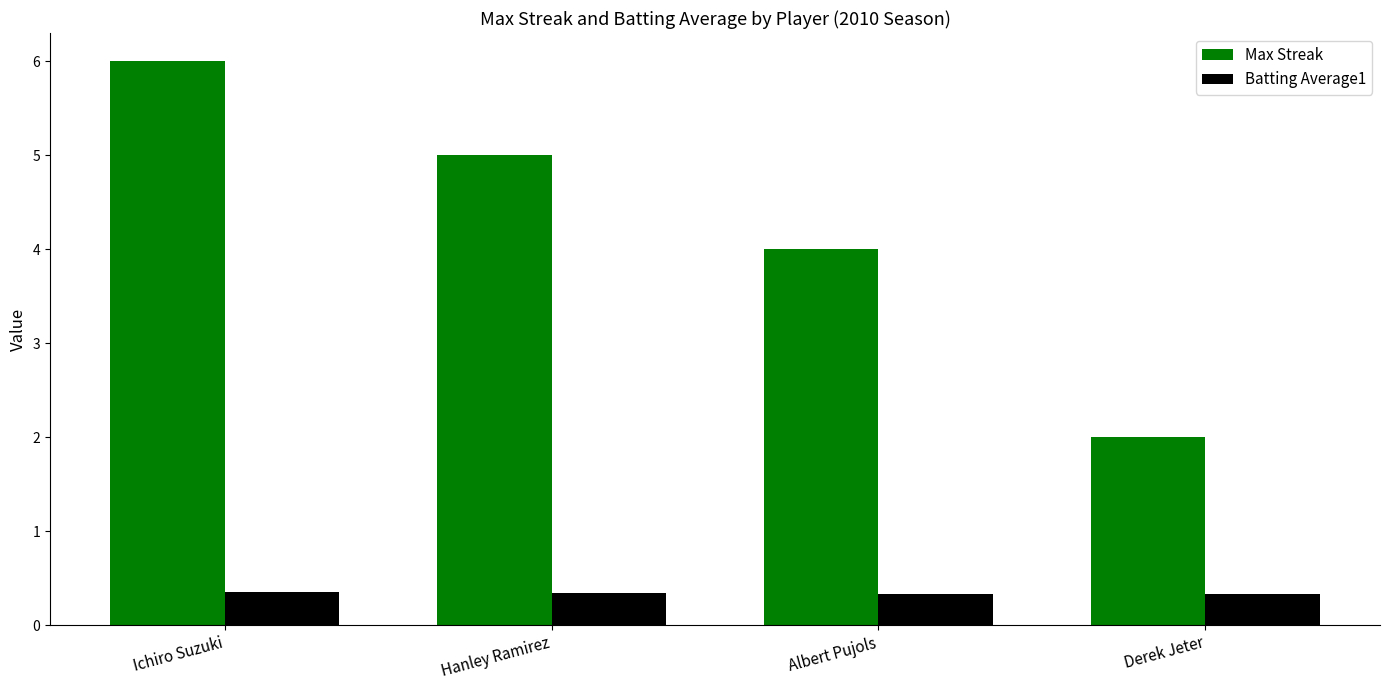

Which label corresponds to the largest value in the chart?

Ichiro Suzuki